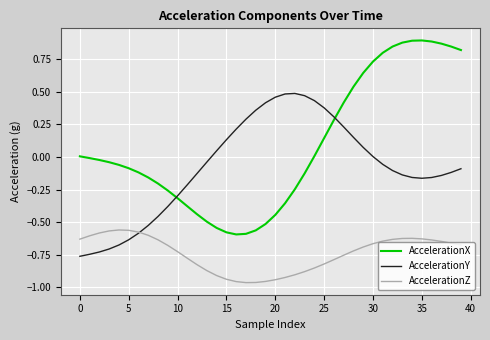

Which series has the largest total across all categories?

AccelerationX